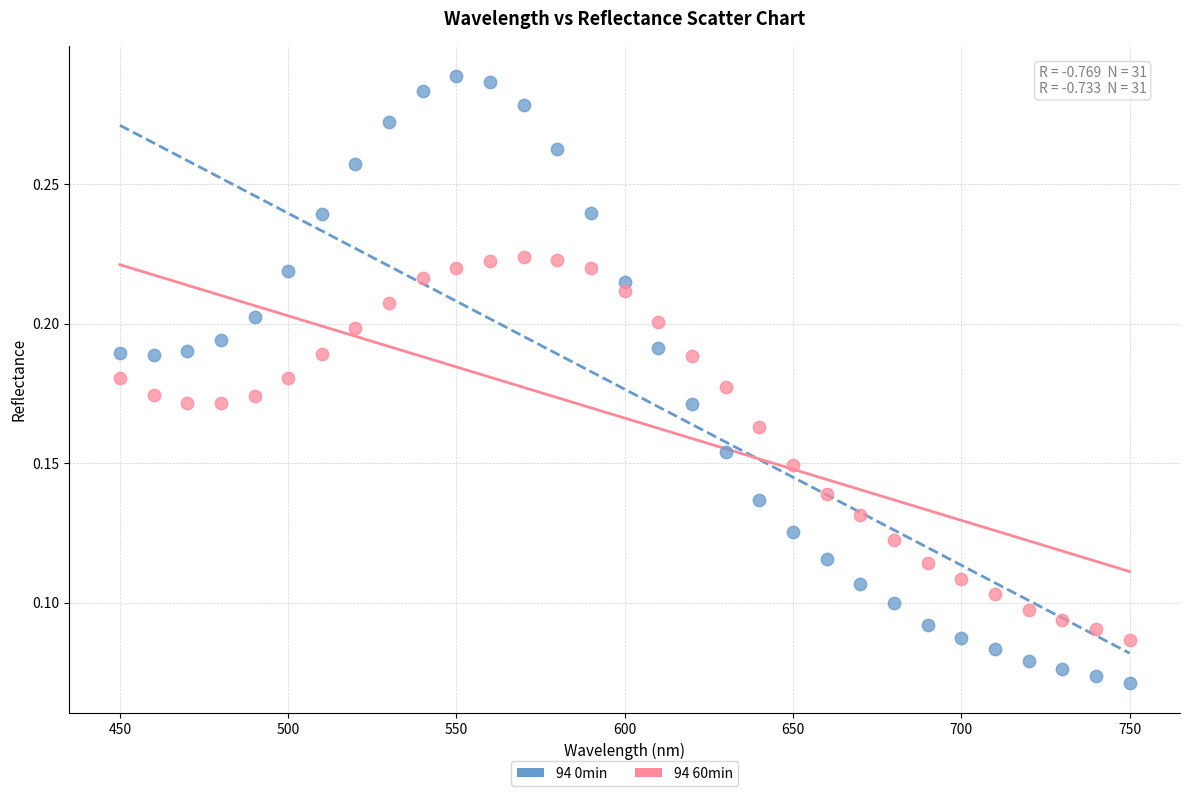

Which series reaches the minimum Y coordinate?

94 0min